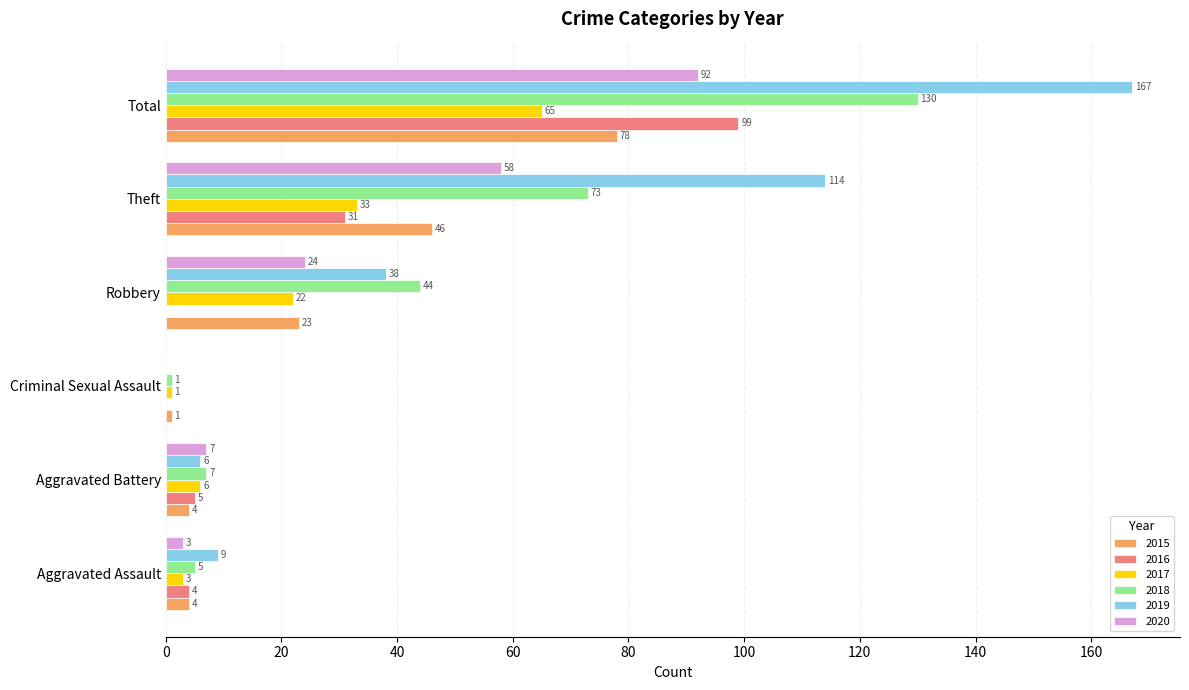

What is the sum of the 2015 values at Aggravated Assault and Robbery?

27